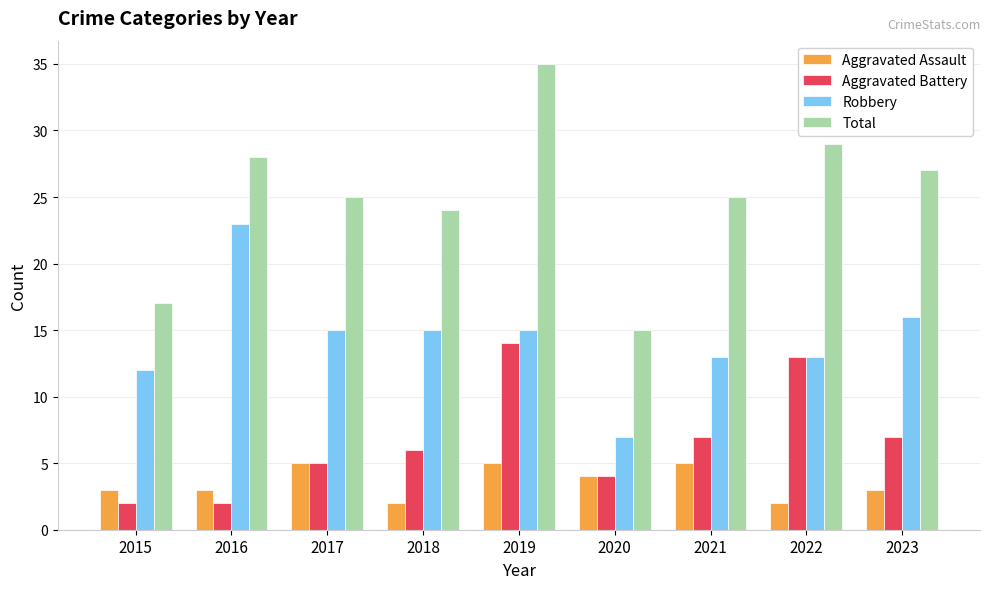

At which category does the chart reach its peak across all series?

2019